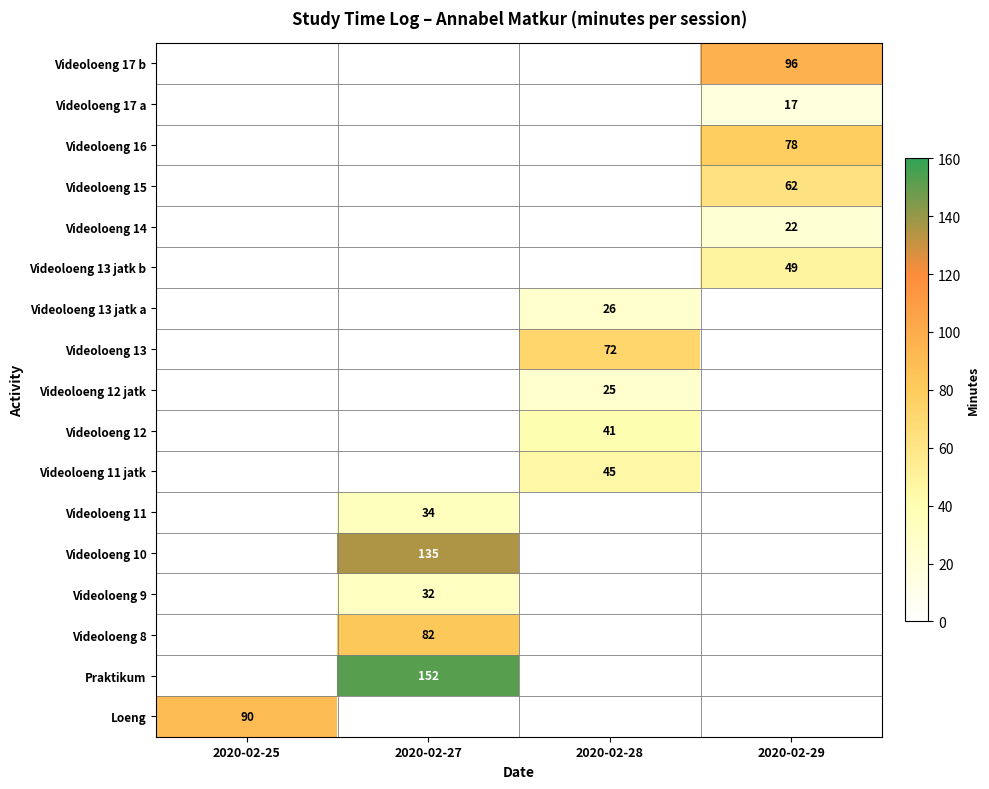

True or false: Videoloeng 12 jatk has a value of 25 at 2020-02-28.

True